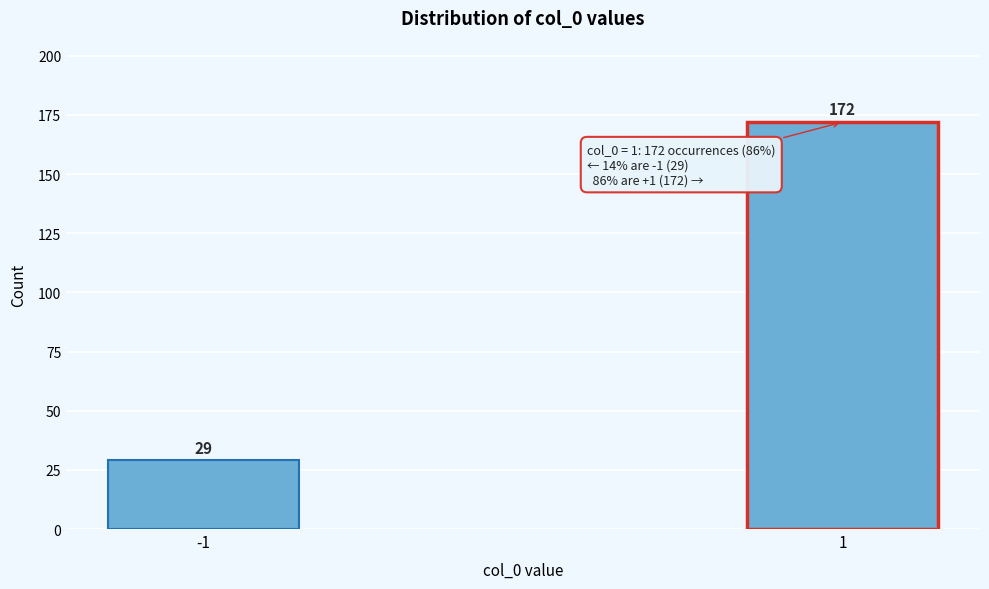

Reading left to right, list all the values displayed in this chart.

-1=29	1=172